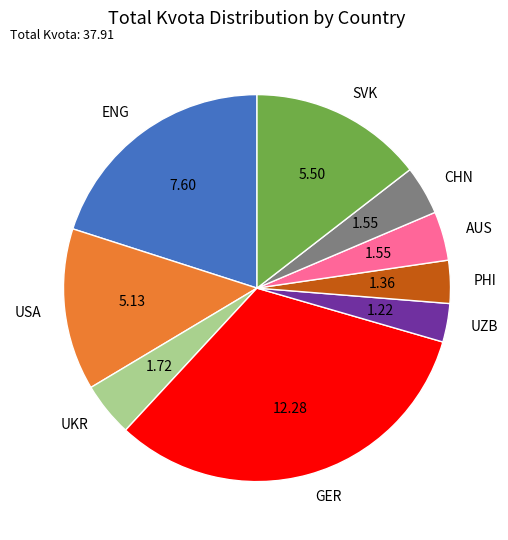

What is the largest slice in the pie chart?

GER